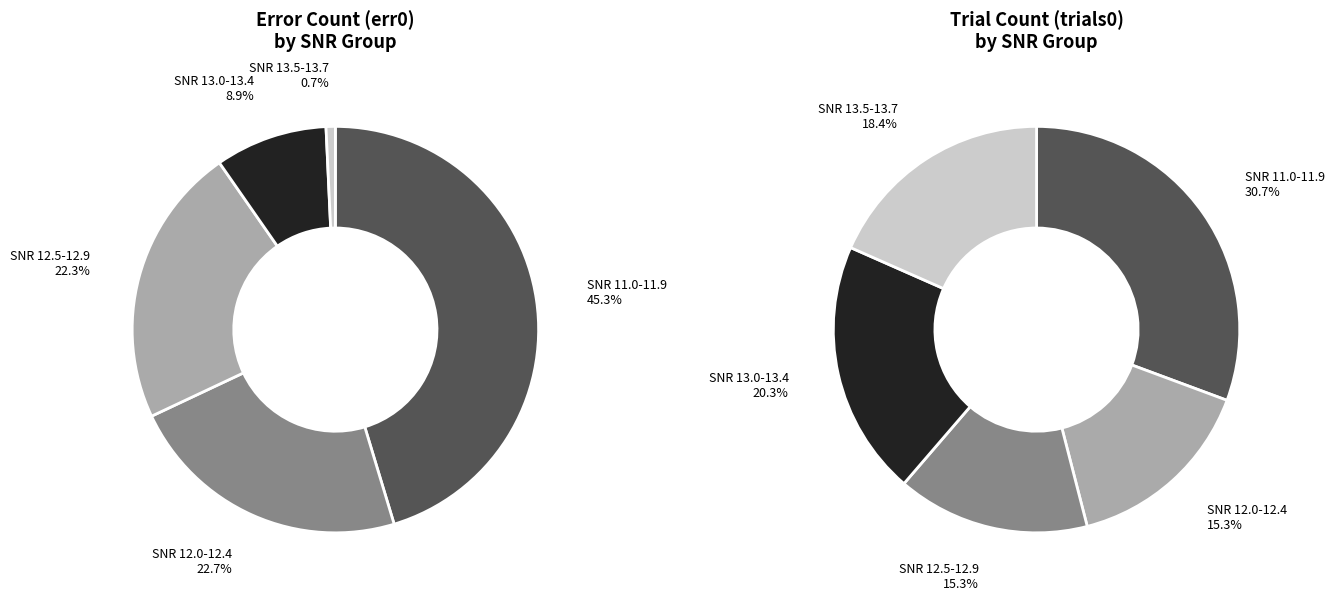

Which slice is the smallest?

13.7